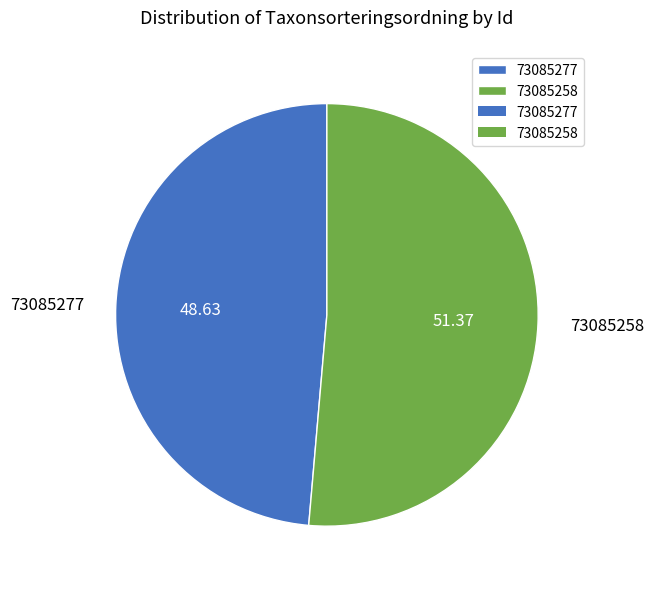

Approximately how many times larger is the value at 73085258 compared to 73085277?

1.1